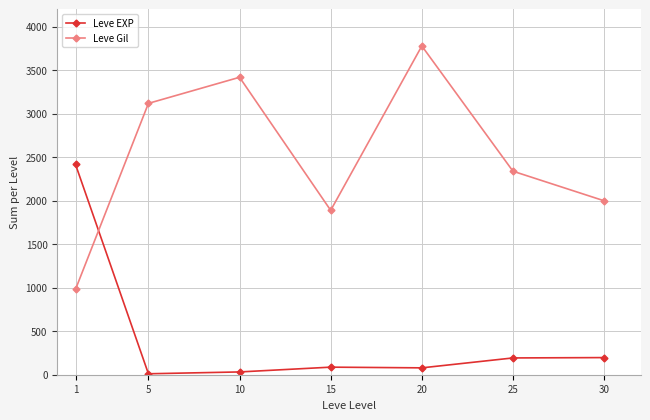

What is the highest value of the Leve EXP series?

2418